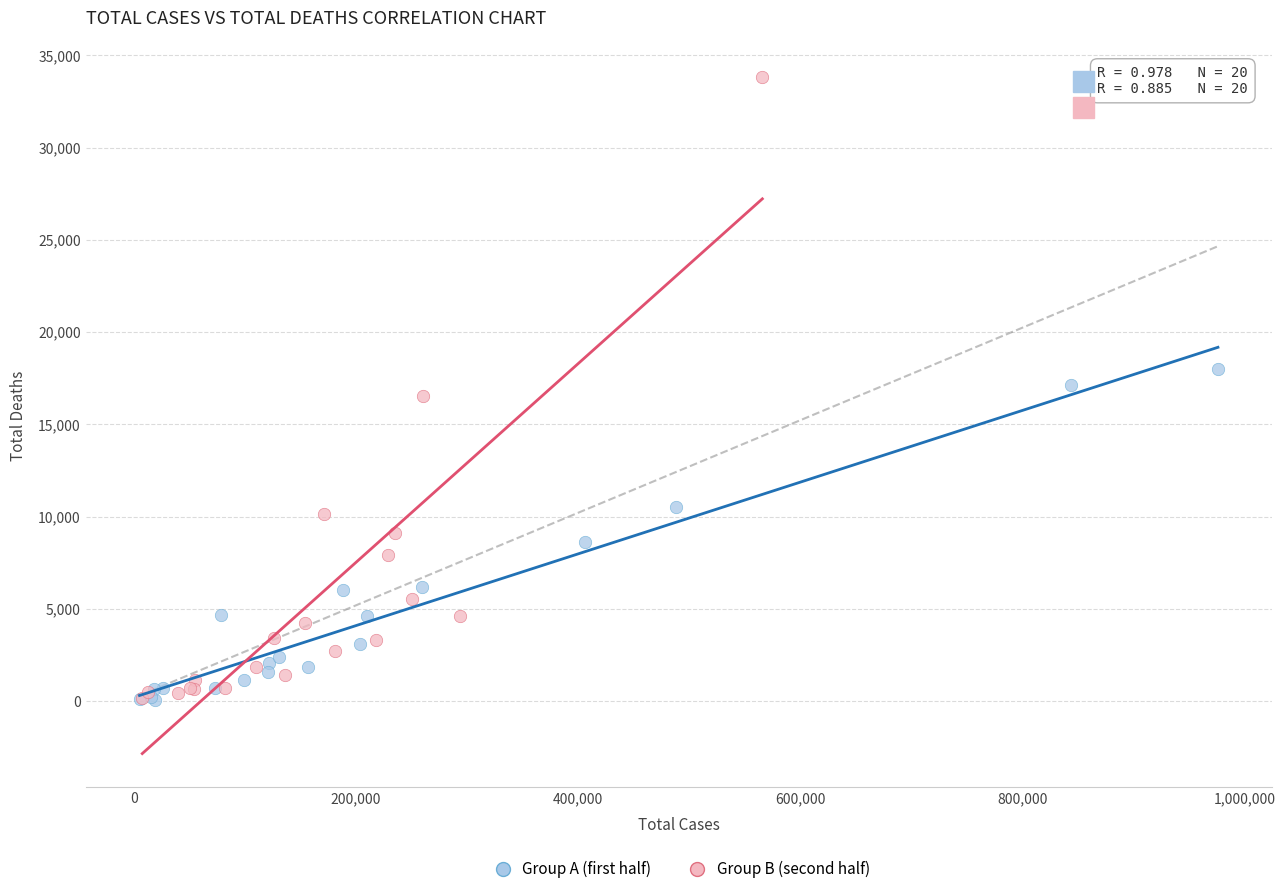

Which series has the largest Y range (max minus min)?

Group B (second half)